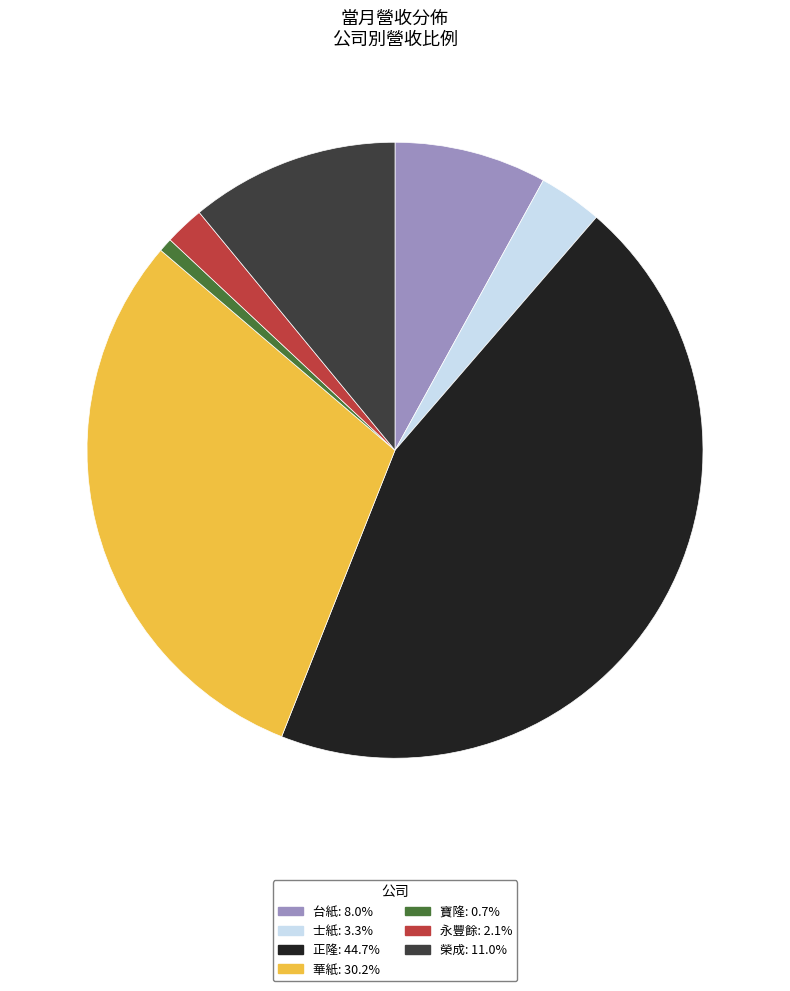

Do 正隆 and 士紙 together represent more than half of the pie?

No